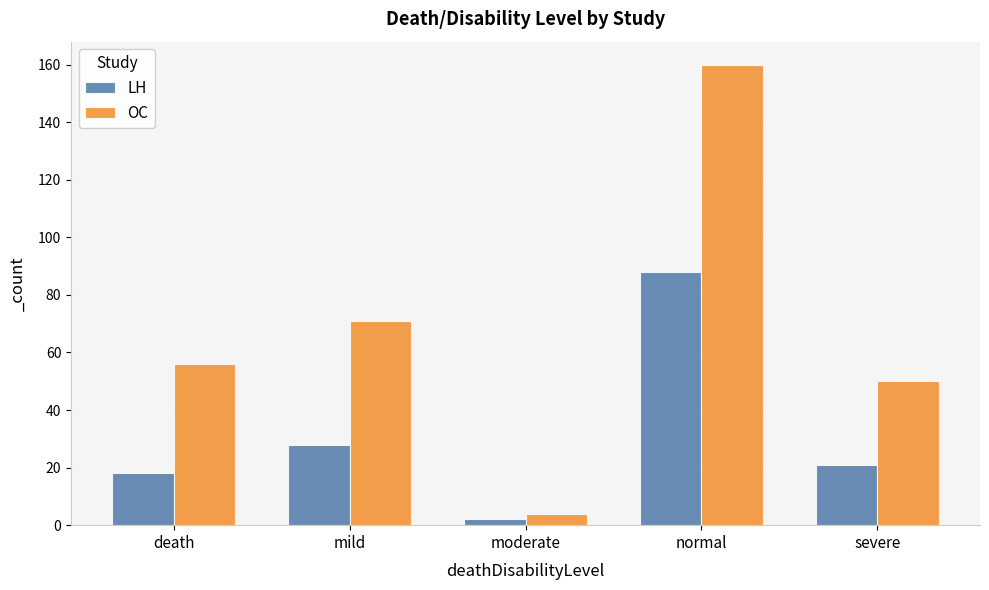

Which series has the largest range (max minus min)?

OC